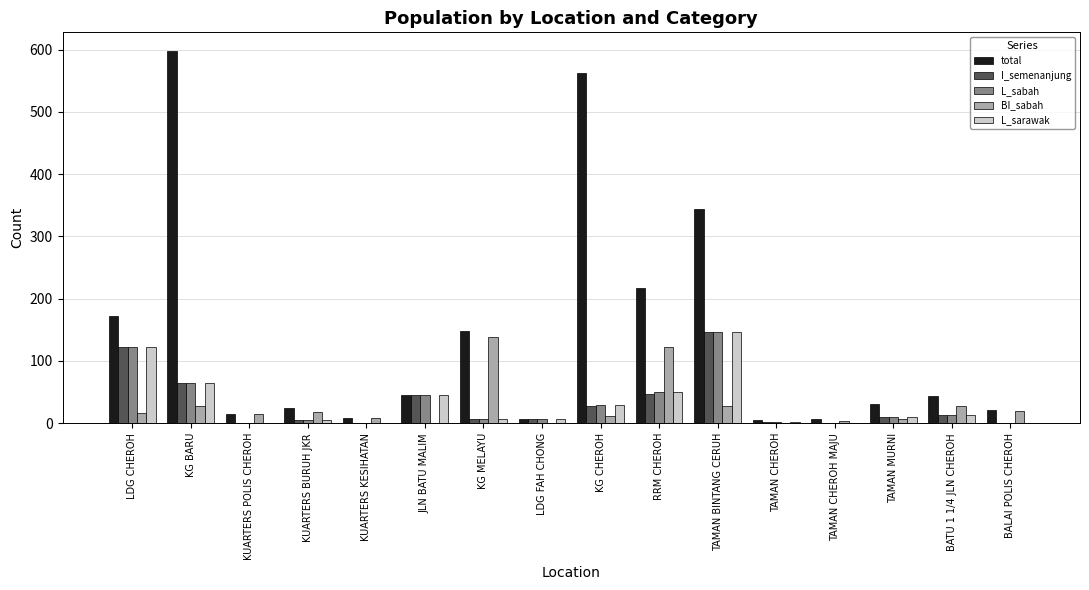

Which category has the highest value across all series?

KG BARU